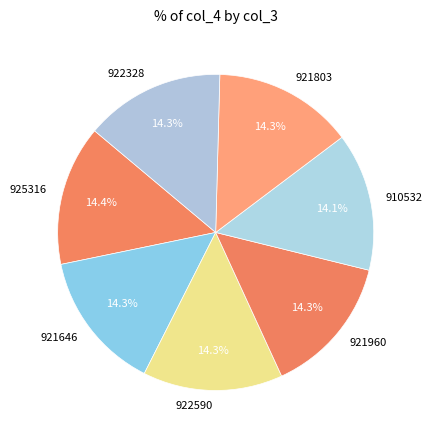

Count the number of slices in the pie.

7